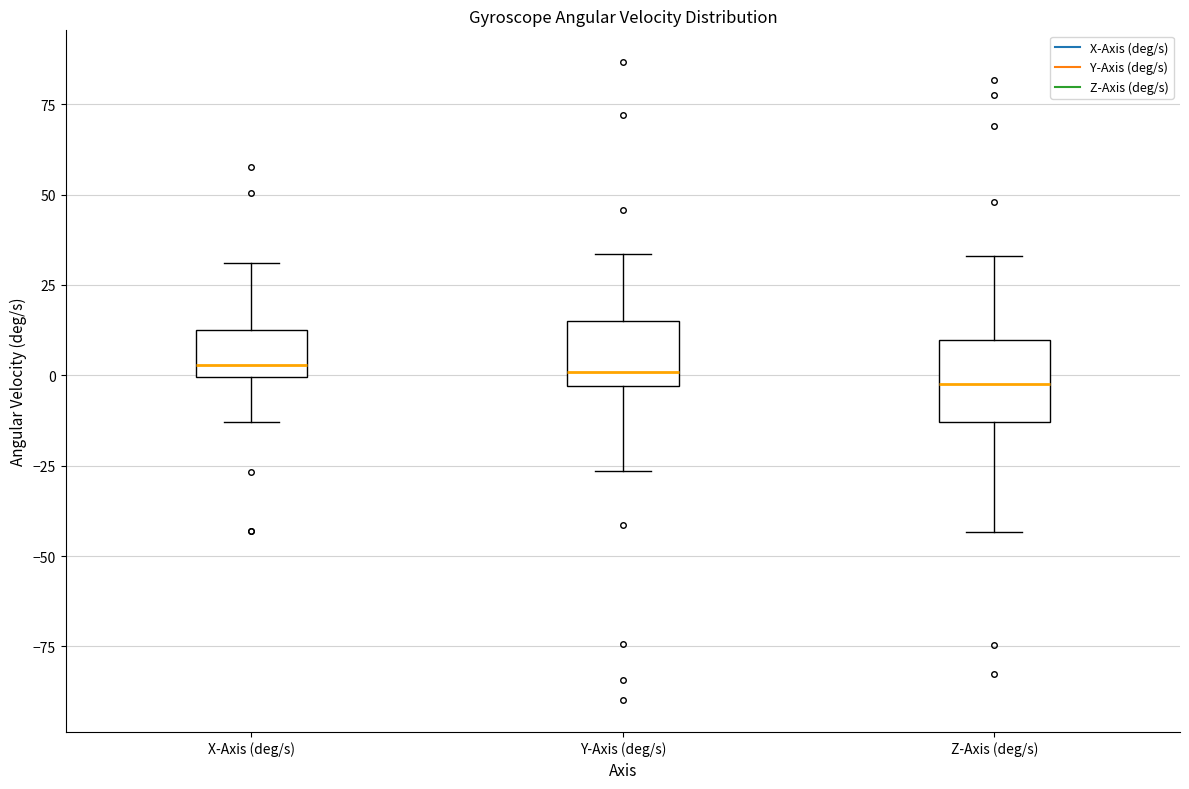

Where is the lower edge of the box for Z-Axis (deg/s) on the y-axis? The values are not printed on the chart, so give them approximately, as read against the axis.

-15